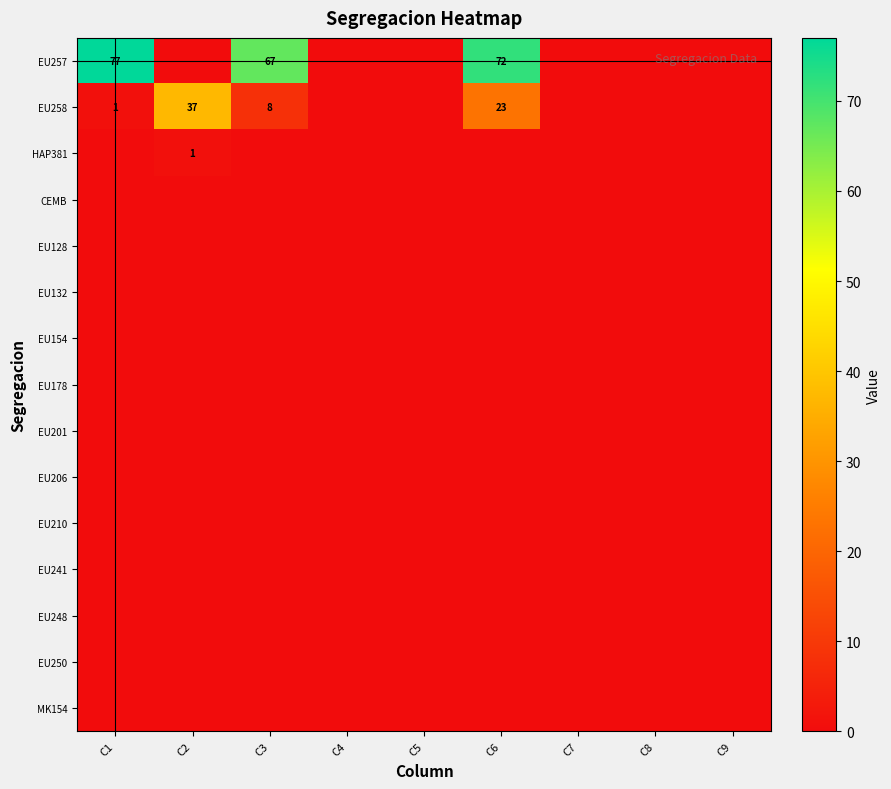

What is the difference between the EU258 values at C6 and C1?

22